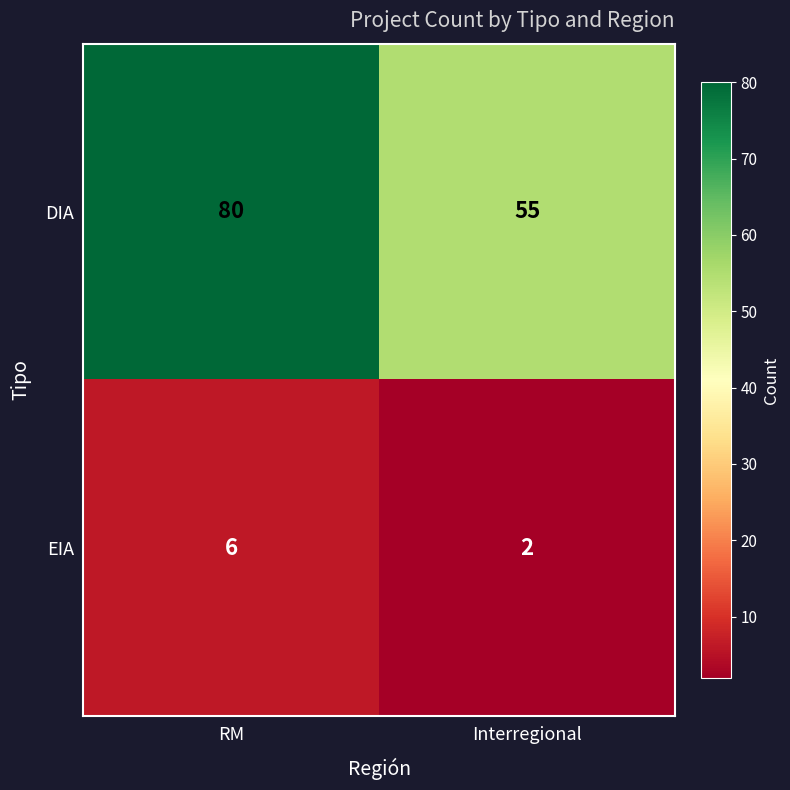

Reading left to right, transcribe all the data shown in this chart.

DIA: 80	55
EIA: 6	2